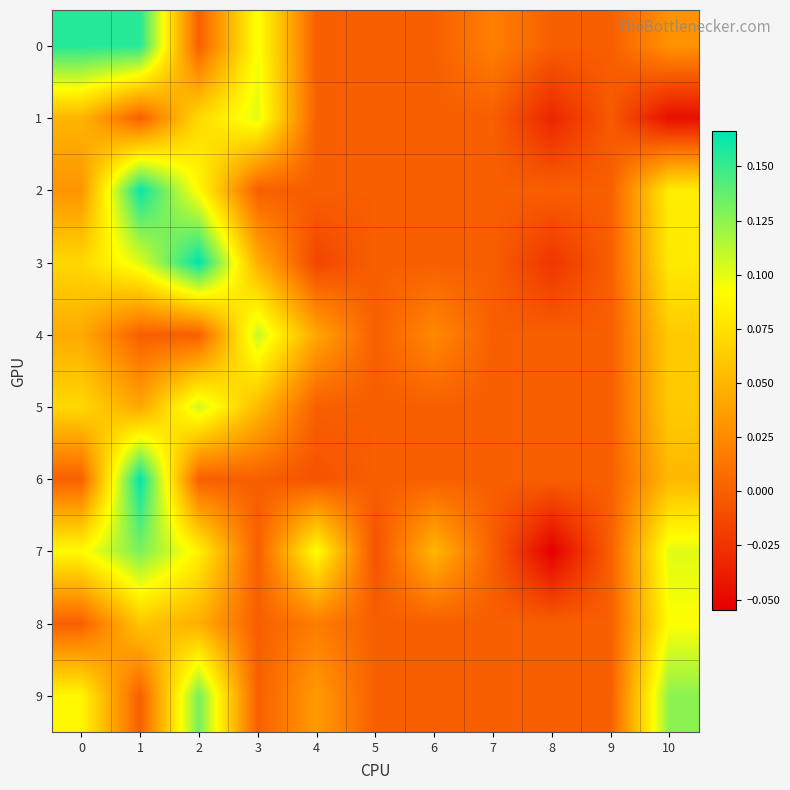

At 7, list the series in order from smallest to largest.

1, 2, 3, 4, 5, 6, 7, 8, 9, 0